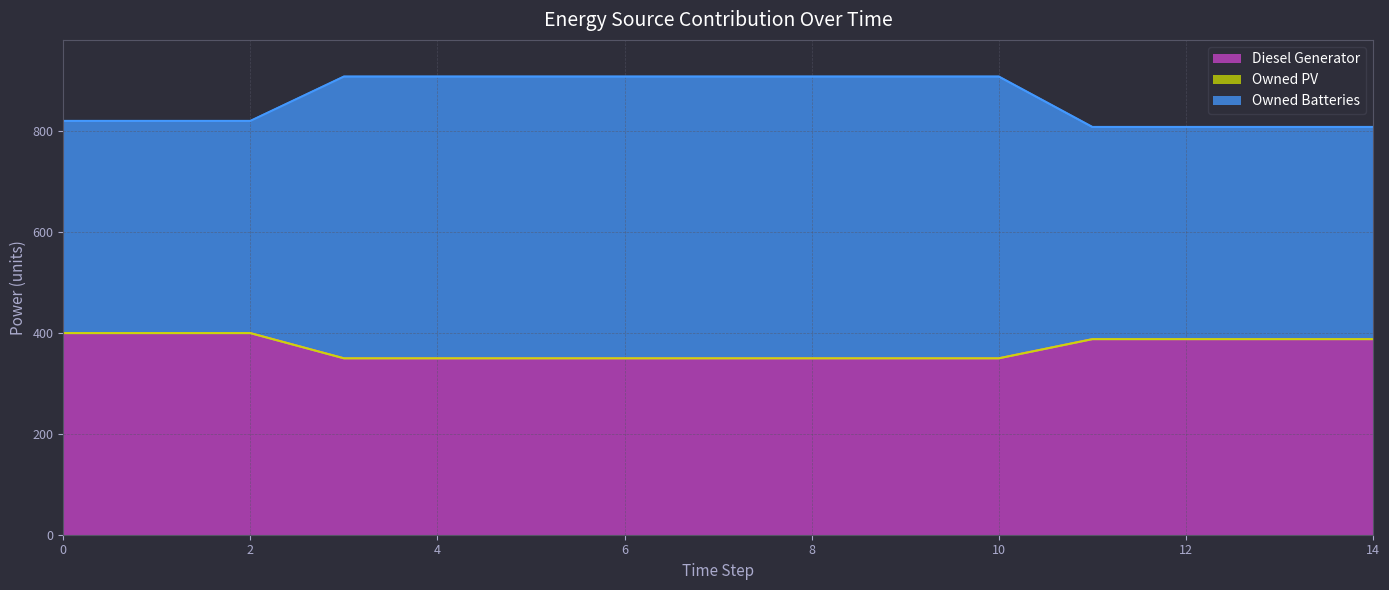

Which series has the largest total across all categories?

Owned Batteries